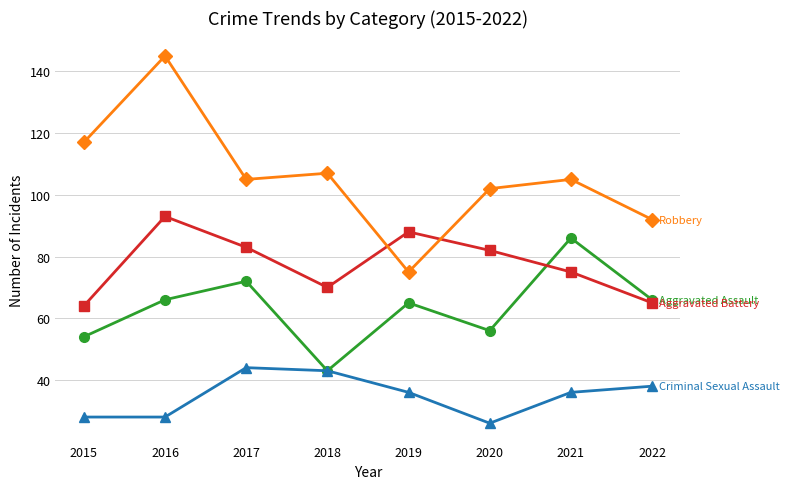

Reading left to right, what are all the values shown in this chart?

Aggravated Assault: 2015=54	2016=66	2017=72	2018=43	2019=65	2020=56	2021=86	2022=66
Aggravated Battery: 2015=64	2016=93	2017=83	2018=70	2019=88	2020=82	2021=75	2022=65
Criminal Sexual Assault: 2015=28	2016=28	2017=44	2018=43	2019=36	2020=26	2021=36	2022=38
Robbery: 2015=117	2016=145	2017=105	2018=107	2019=75	2020=102	2021=105	2022=92